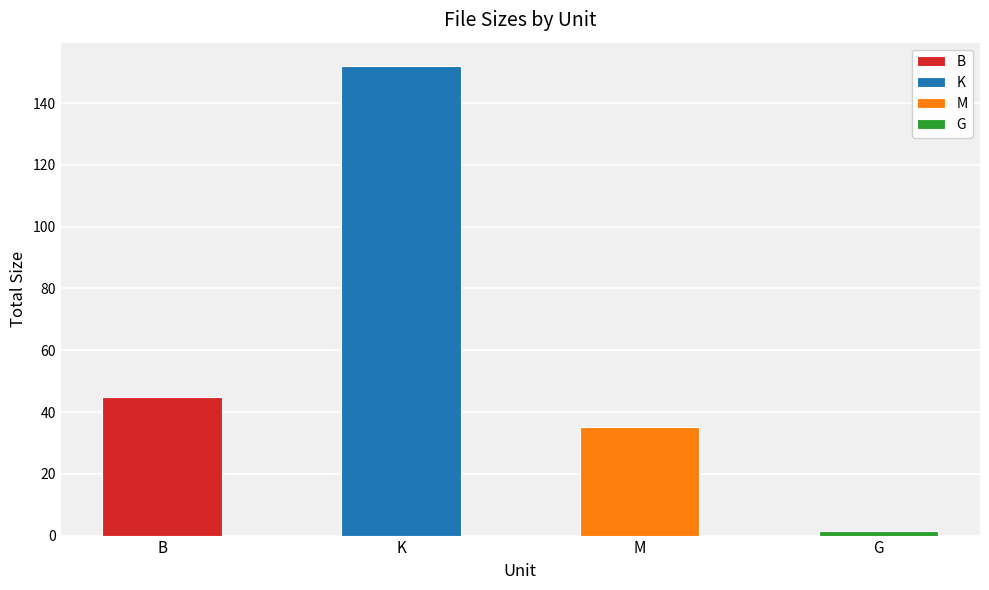

True or false: the data shows 1.4 at G.

True